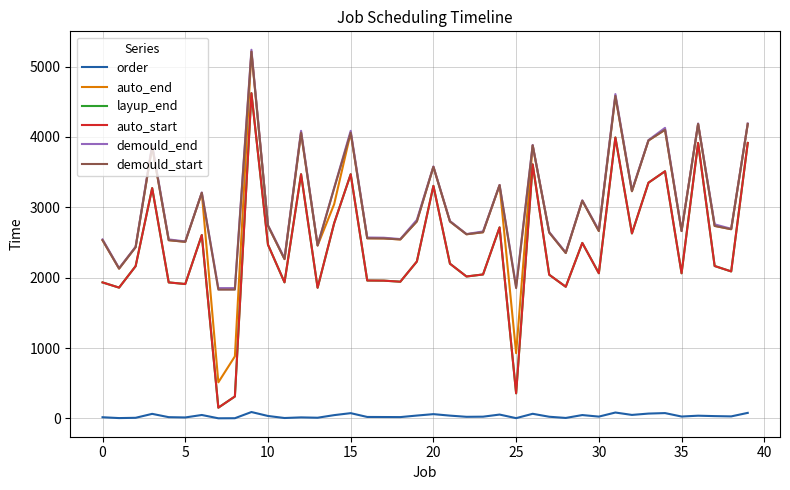

Does the chart display data point markers on the line(s)?

No